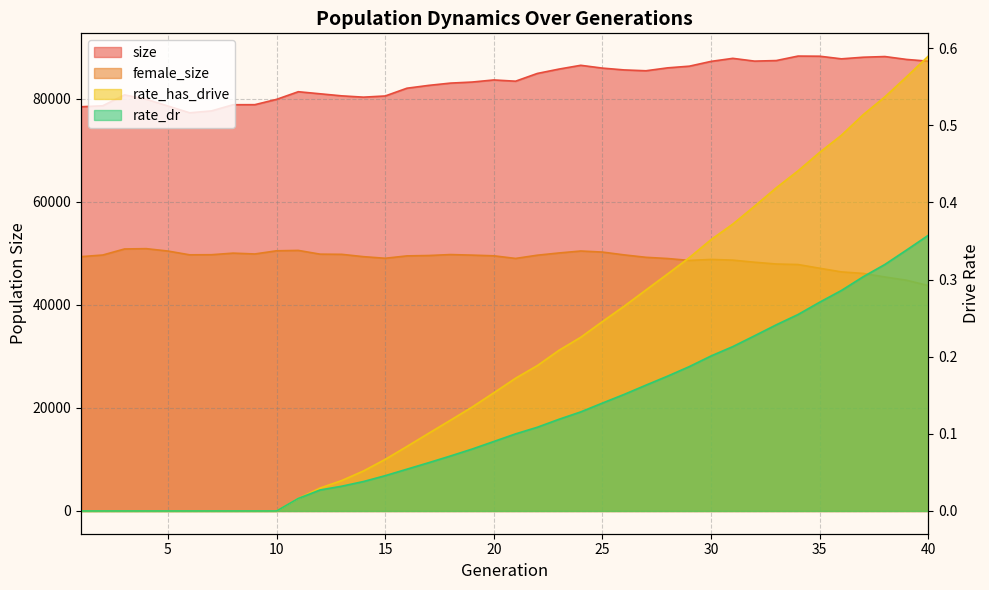

Is the value of female_size at 19 greater than the value of rate_dr at 10?

Yes